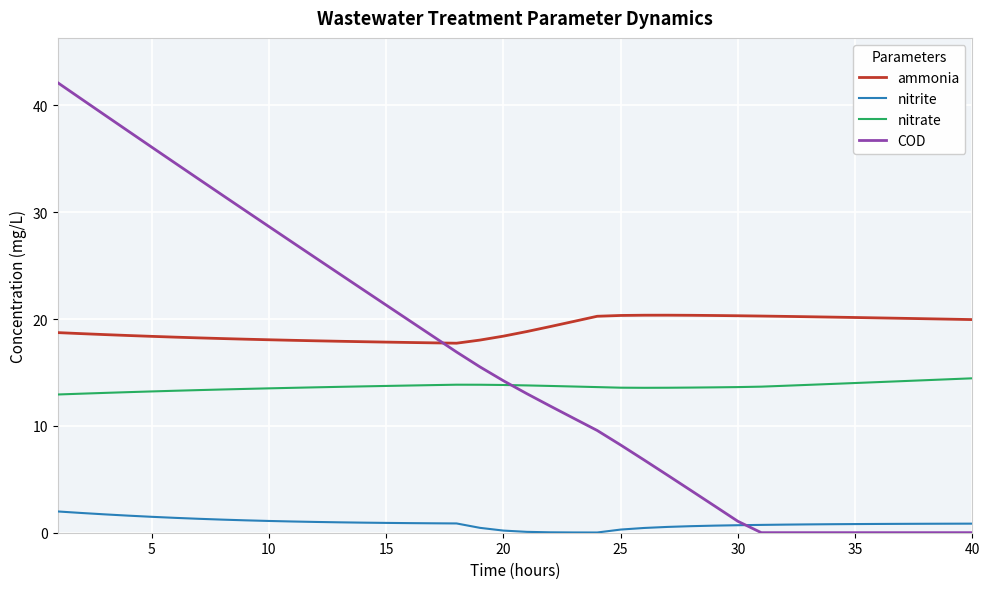

Which series has the largest total across all categories?

ammonia